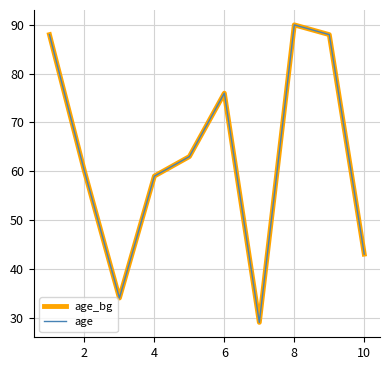

True or false: age and age_bg intersect in this chart.

False